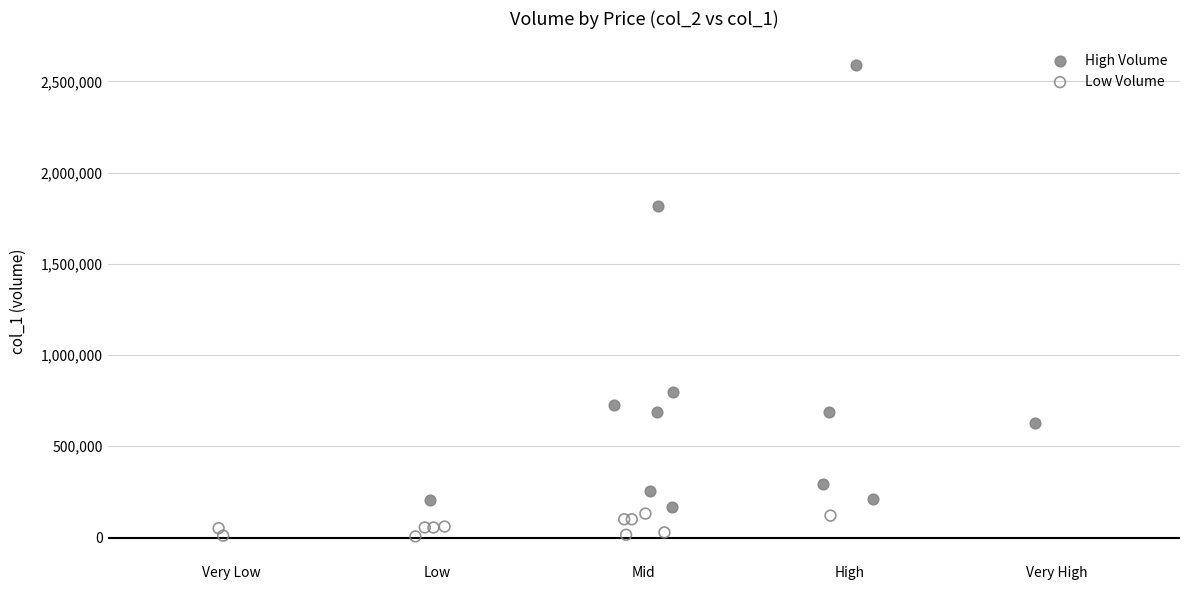

What are all the series names shown in the legend?

High Volume, Low Volume